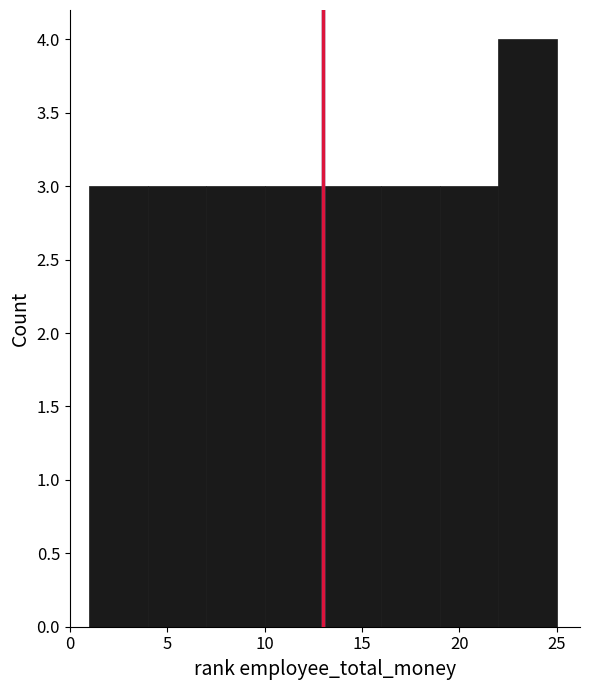

Over which range of the x-axis is the bar tallest?

22 to 25